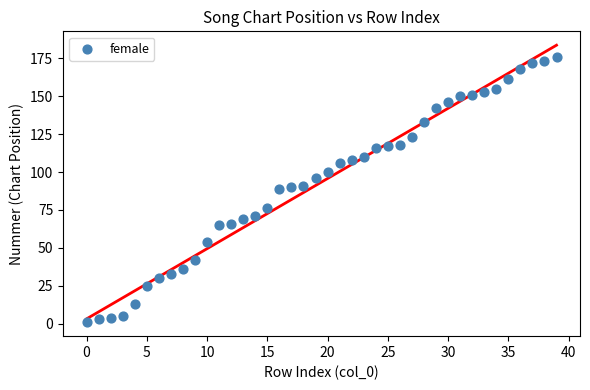

What is the range of Y values (max minus min)?

175